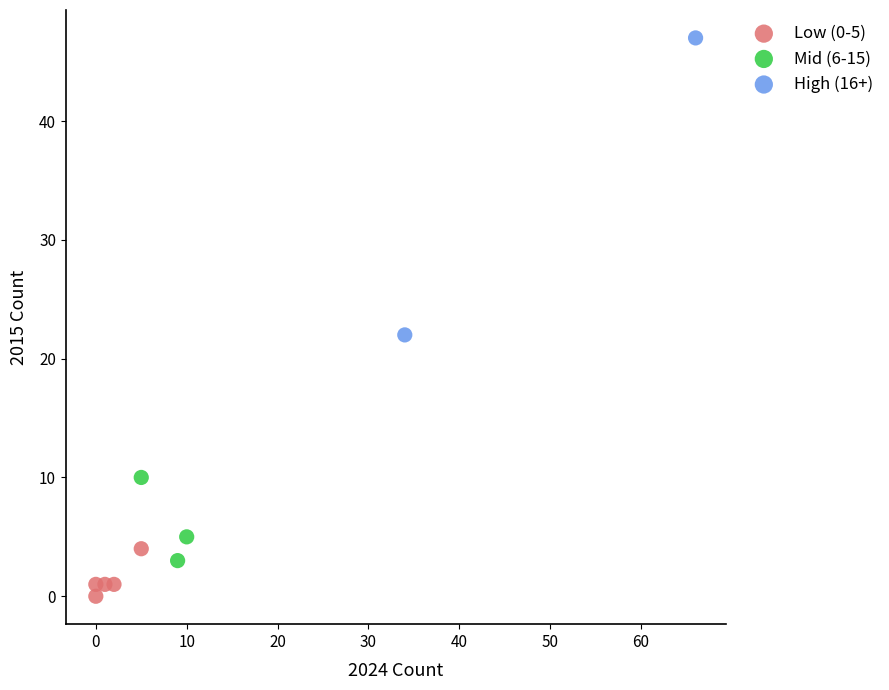

What are all the series names shown in the legend?

Low (0-5), Mid (6-15), High (16+)